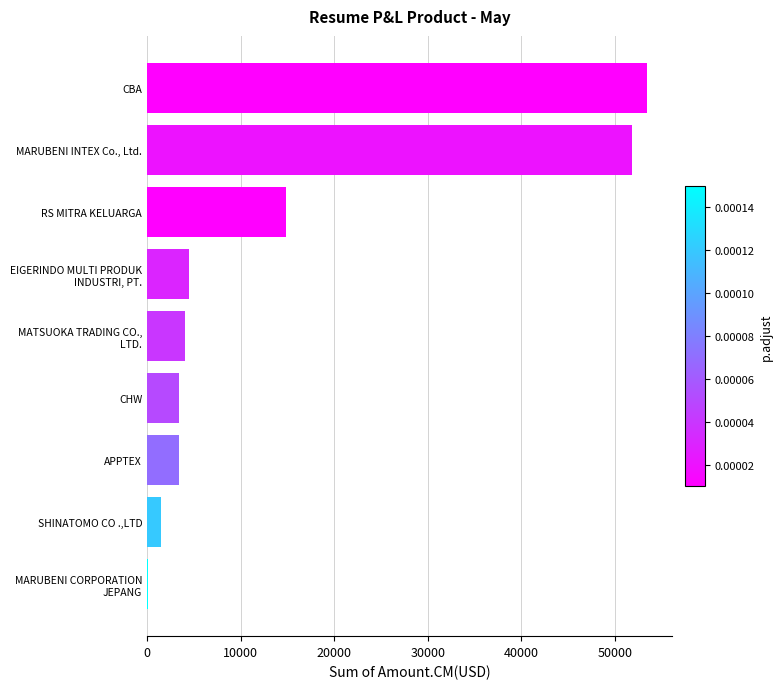

Where is the data nearest to the value 26796?

RS MITRA KELUARGA